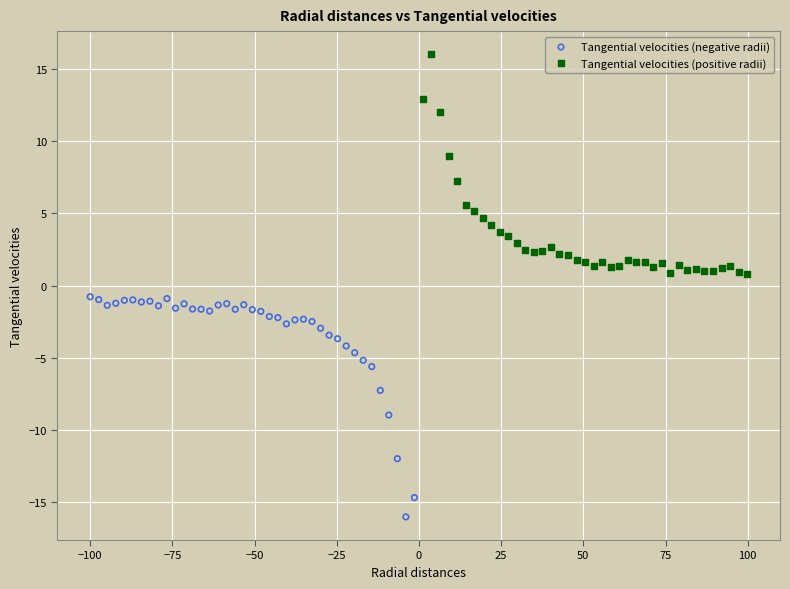

Which series reaches the minimum Y coordinate?

Tangential velocities (negative radii)